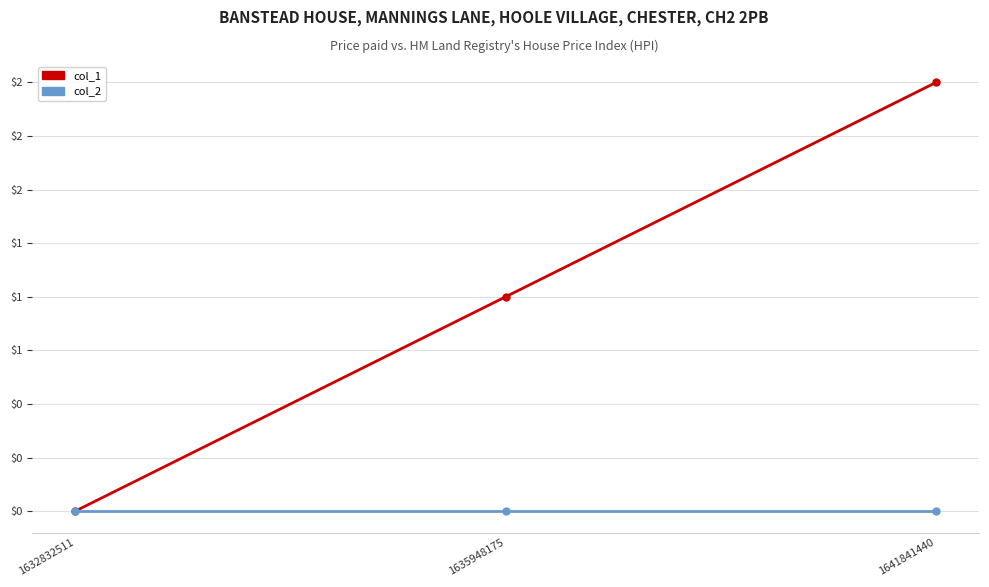

Does the chart display data point markers on the line(s)?

Yes